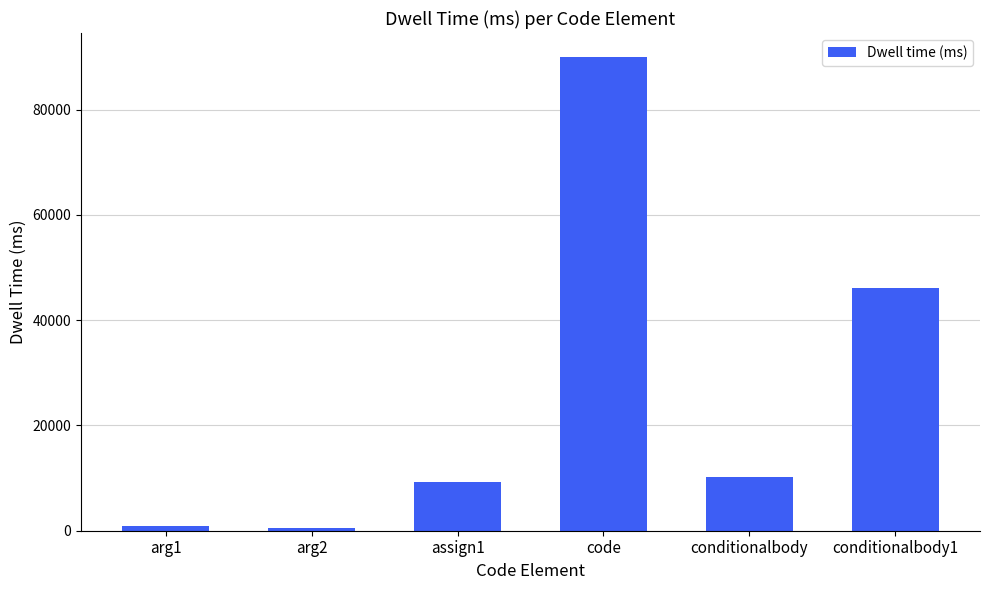

How many data points does each series have?

6